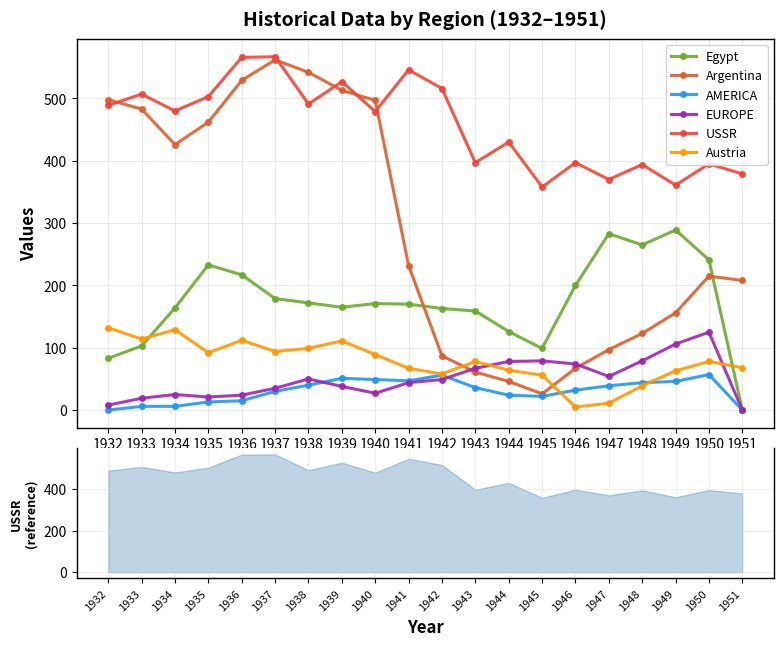

The value of AMERICA at 1949 is 67. True or false?

False